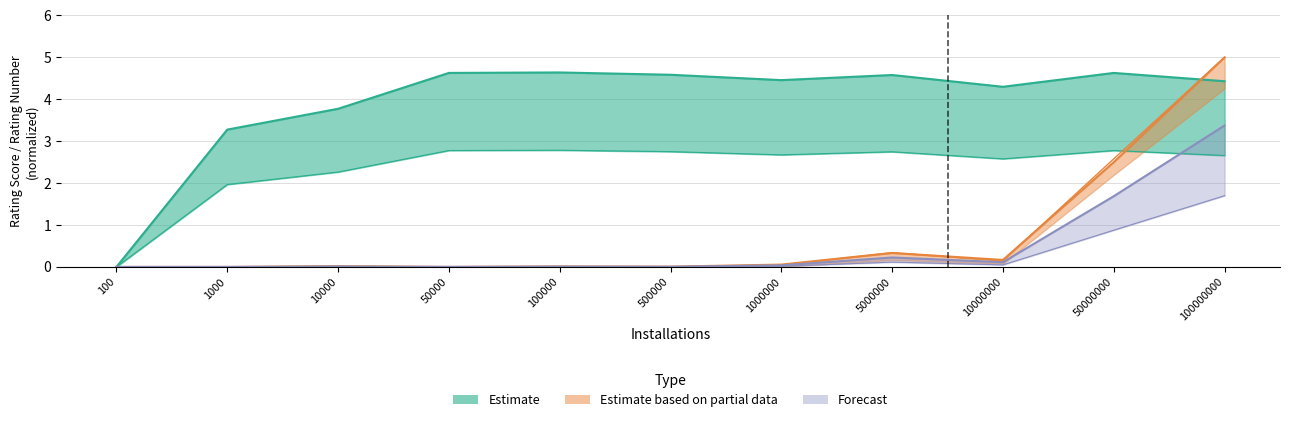

True or false: Estimate based on partial data has more than 2 points higher than both neighbors.

True